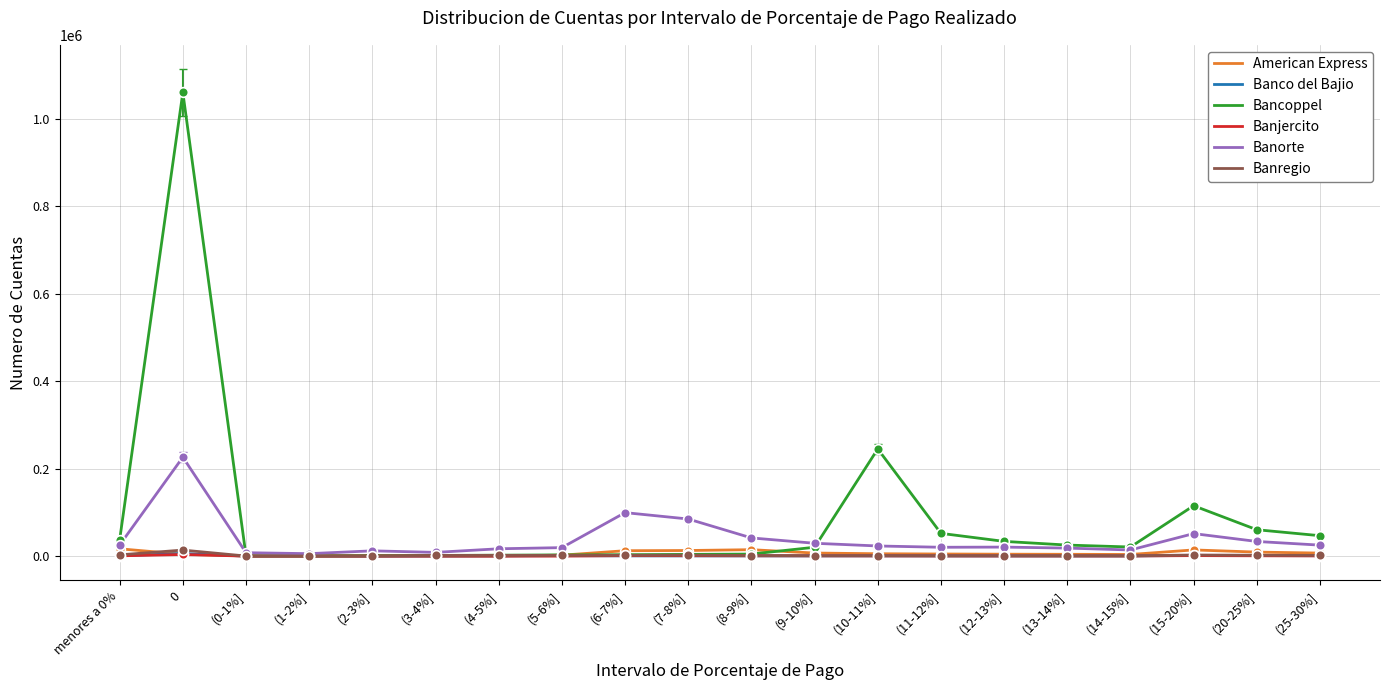

Is this an area chart (filled region under the line)?

No